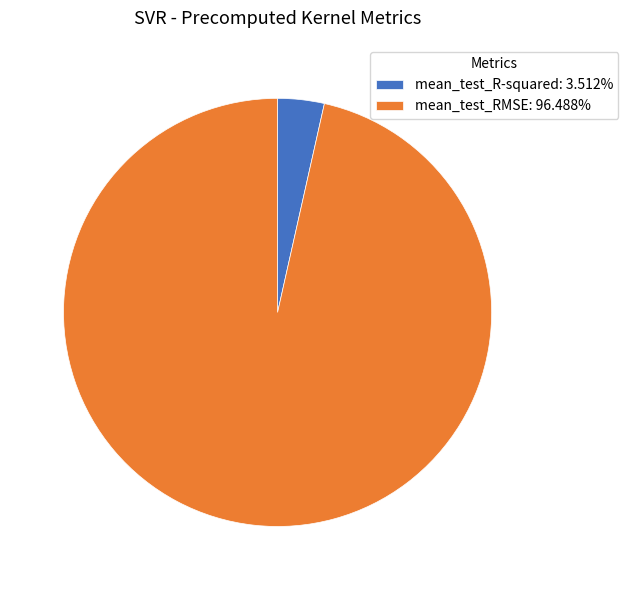

Which slice is the smallest?

mean_test_R-squared